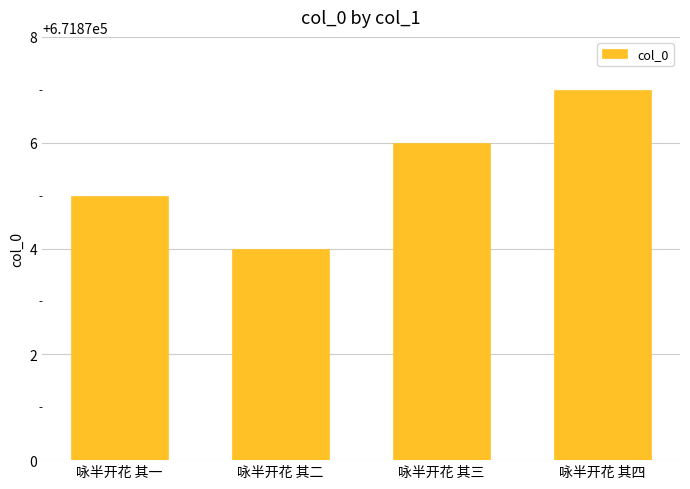

Reading left to right, transcribe all the data shown in this chart.

咏半开花 其一=671875	咏半开花 其二=671874	咏半开花 其三=671876	咏半开花 其四=671877